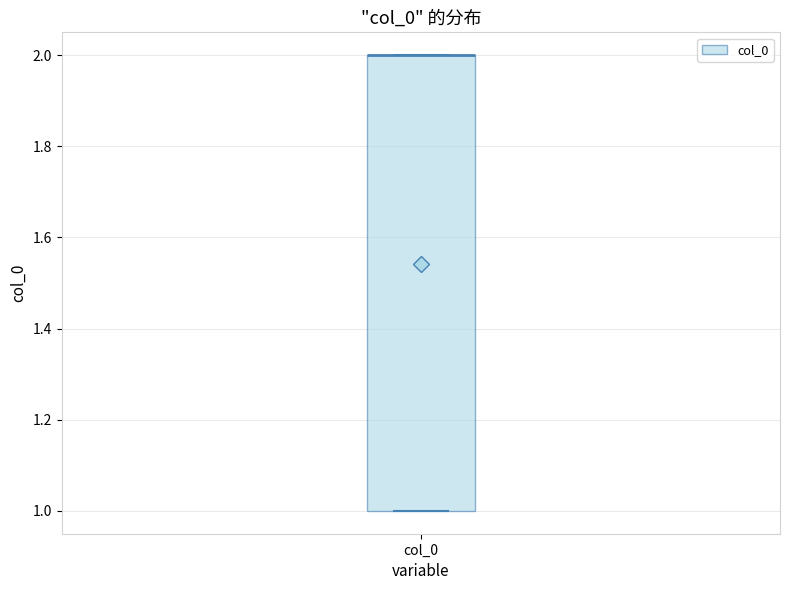

Transcribe this box plot: give where the median line is, the range the box spans, and where the two whiskers end, as read against the y-axis. The values are not printed on the chart, so give them approximately, as read against the axis.

median 2 (drawn on the box's upper edge), box 1 to 2, whiskers 1 to 2